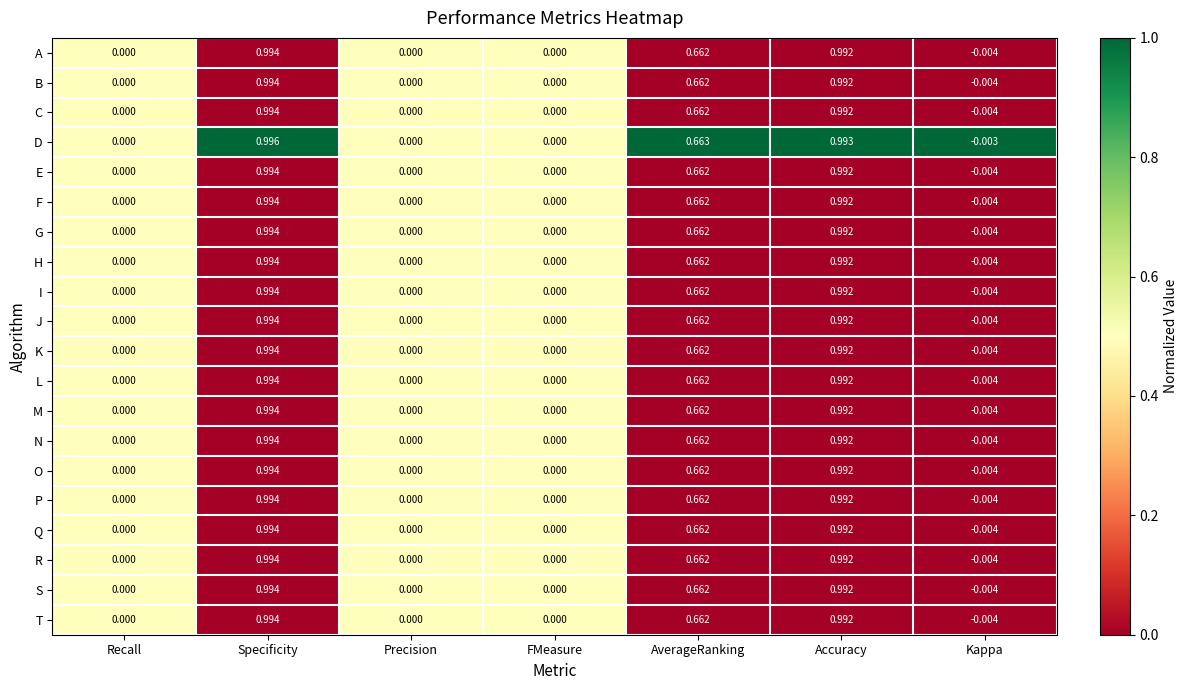

At which label does T reach its peak?

Specificity